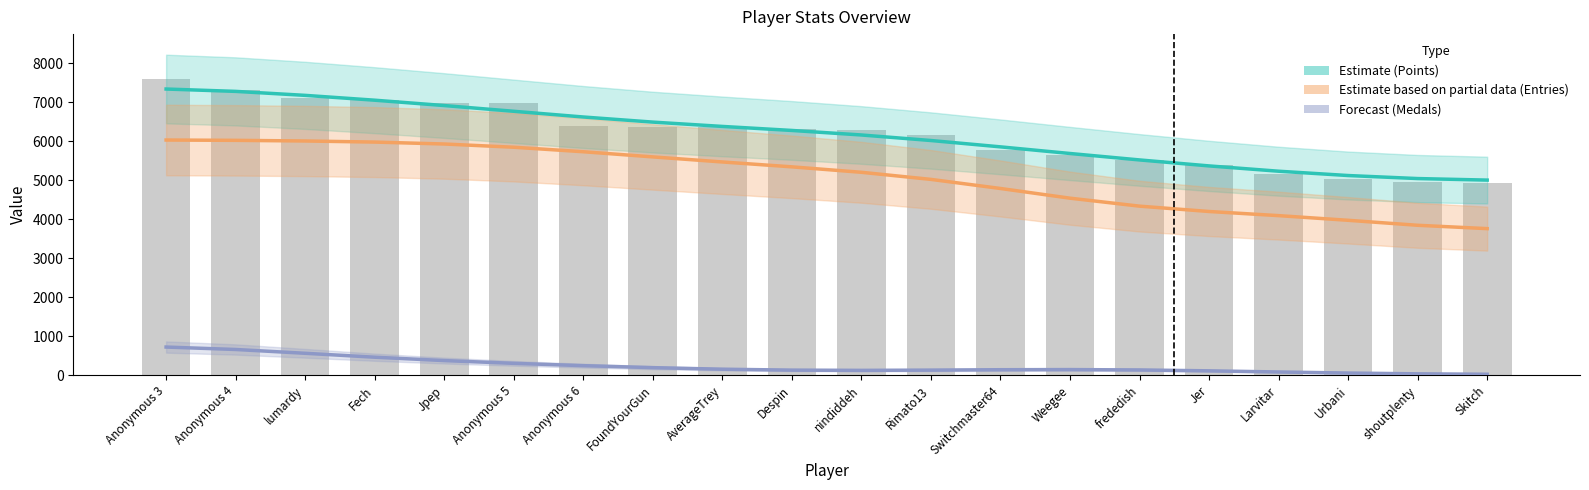

At which label does Estimate (Points) first exceed 6276?

Anonymous 3